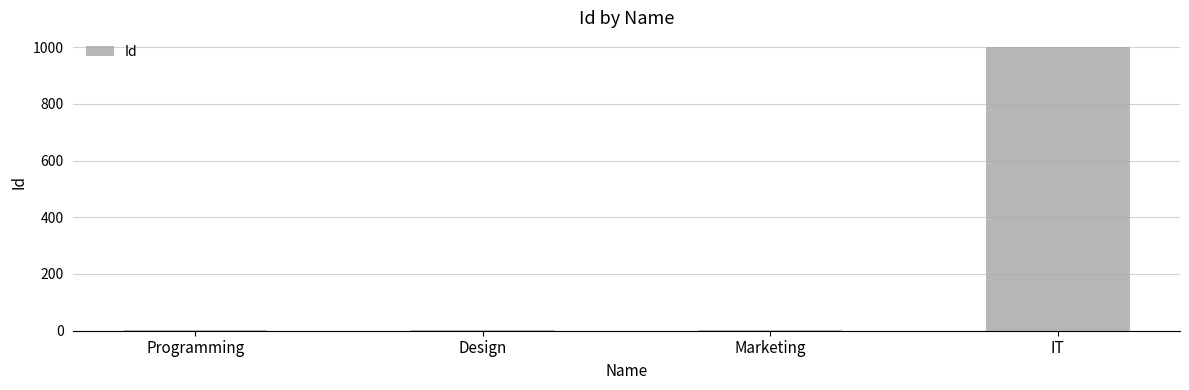

What is the maximum value shown in the chart?

1002